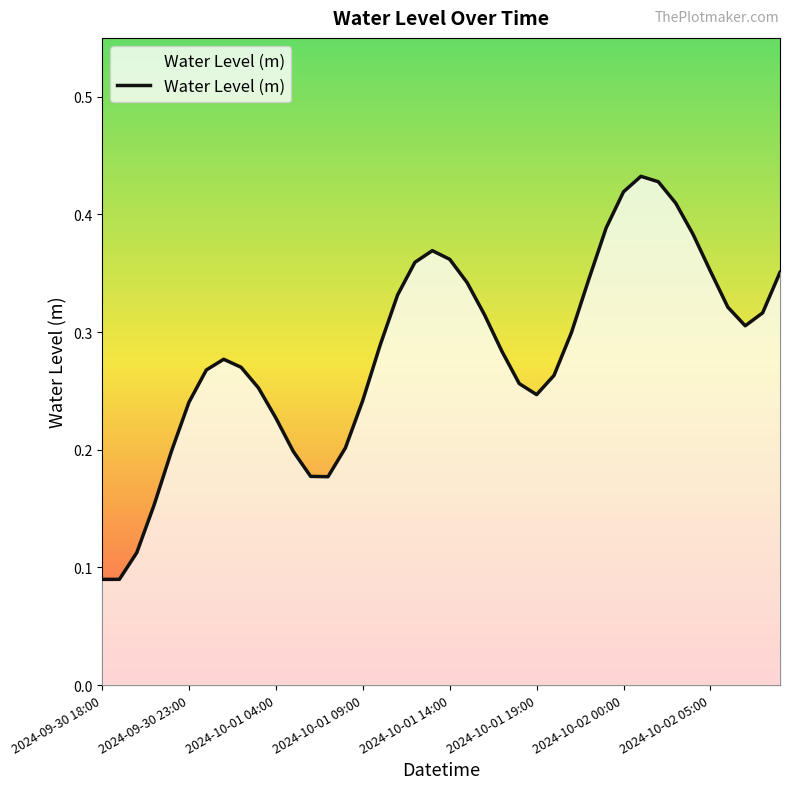

How many lines are shown in the chart?

1